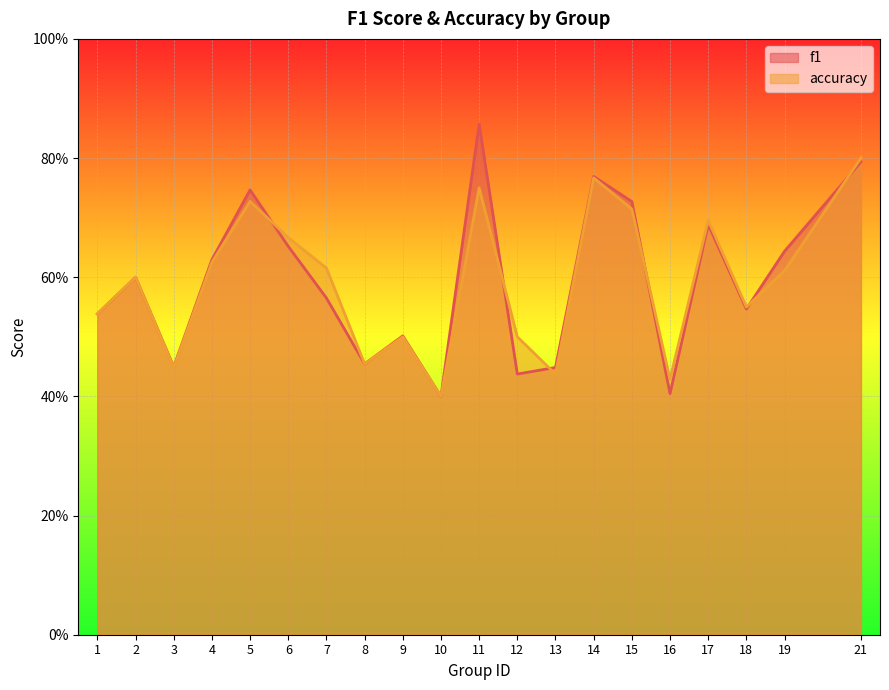

Does the chart display data point markers on the line(s)?

No